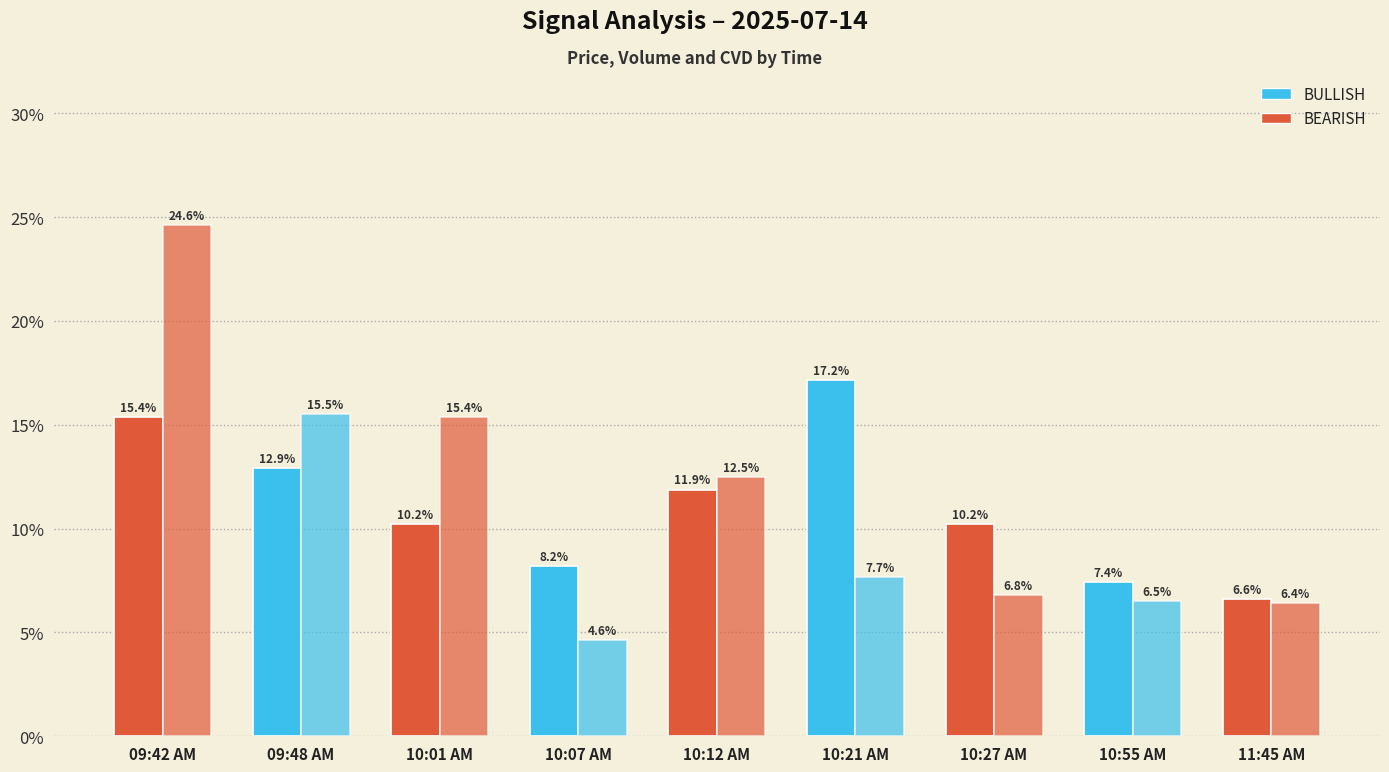

Reading left to right, extract all data points from this chart.

volume: 15.4	12.9	10.2	8.2	11.9	17.2	10.2	7.4	6.6
cvd: 24.6	15.5	15.4	4.6	12.5	7.7	6.8	6.5	6.4